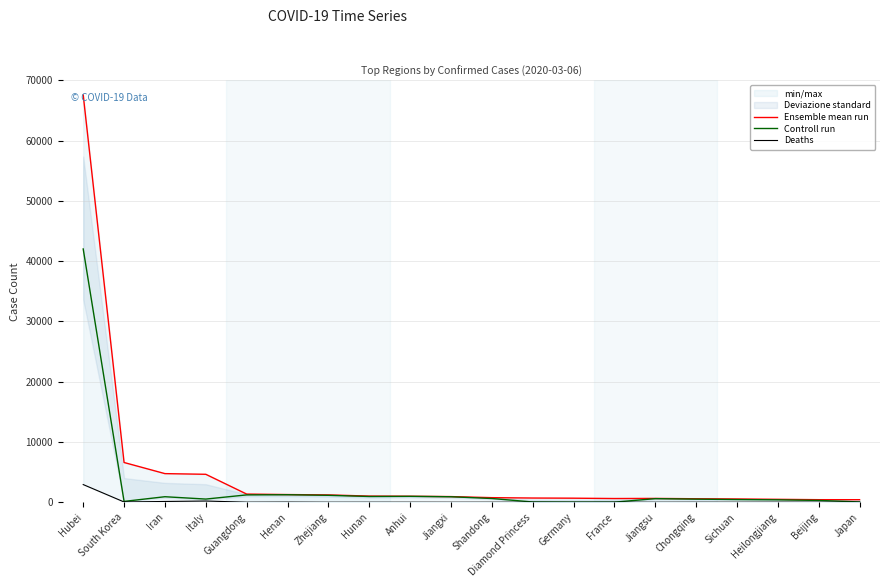

True or false: Controll run and Deaths intersect in this chart.

False